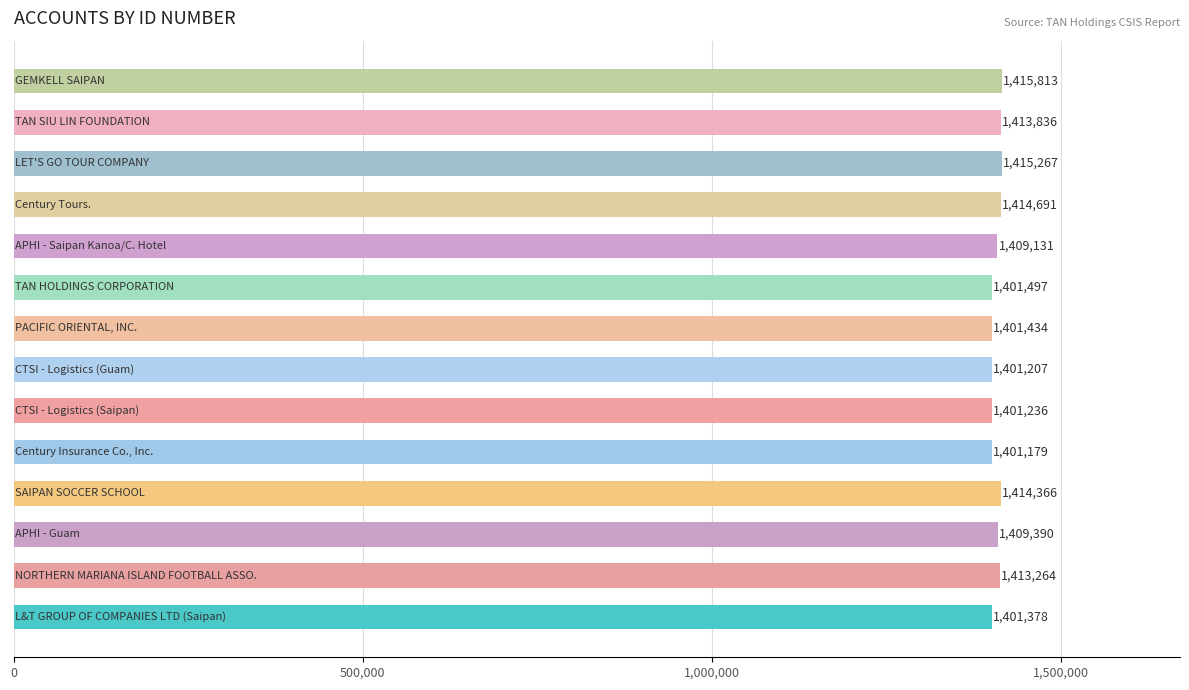

What is the maximum value shown in the chart?

1415813